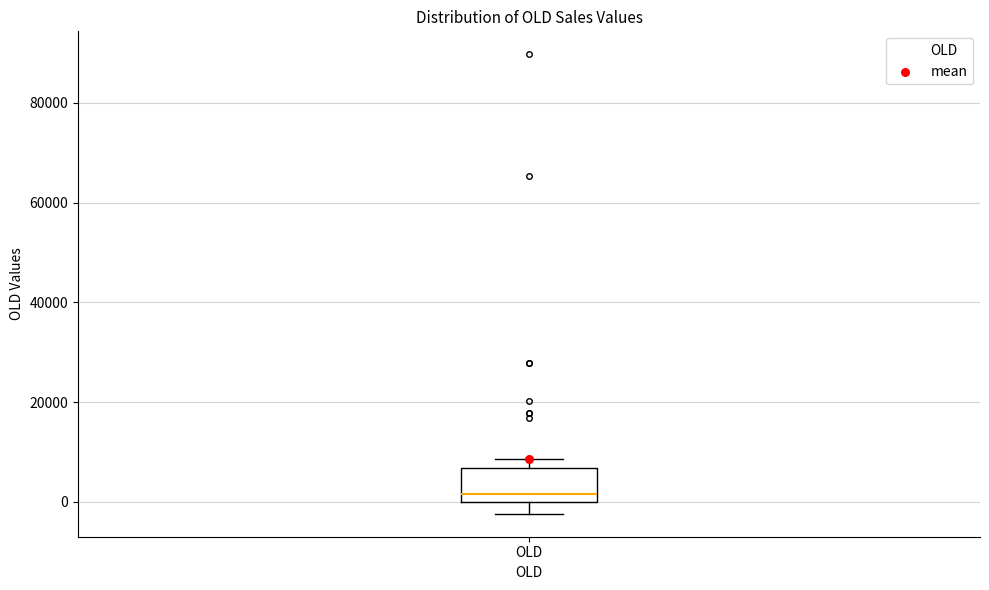

Transcribe this box plot: give where the median line is, the range the box spans, and where the two whiskers end, as read against the y-axis. The values are not printed on the chart, so give them approximately, as read against the axis.

median 2000, box 0 to 6000, whiskers -2000 to 8000